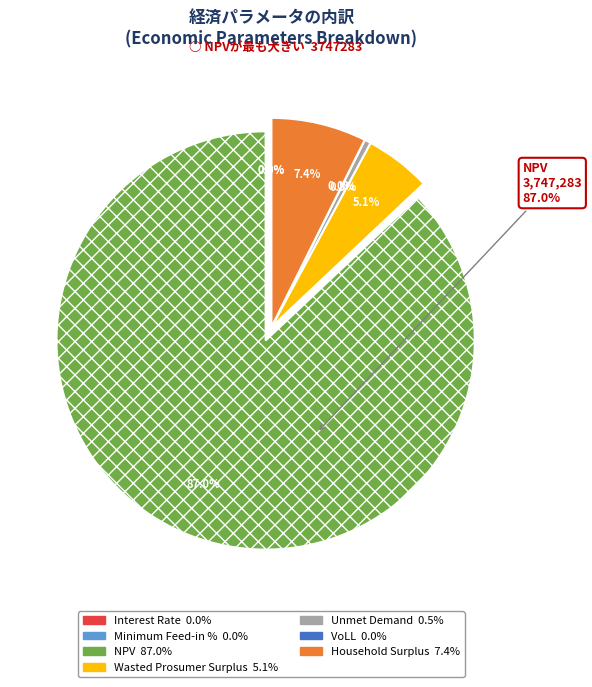

What is the change in value from Interest Rate to Unmet Demand?

+21535.6